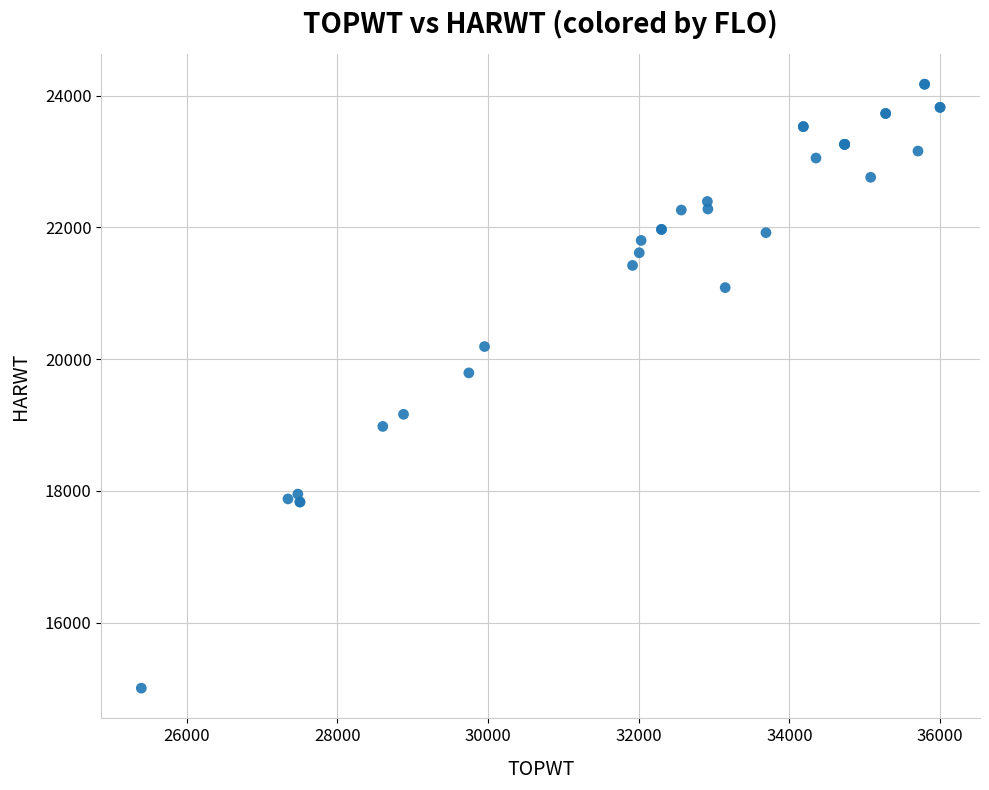

What Y value in the scatter plot is closest to 19589?

19791